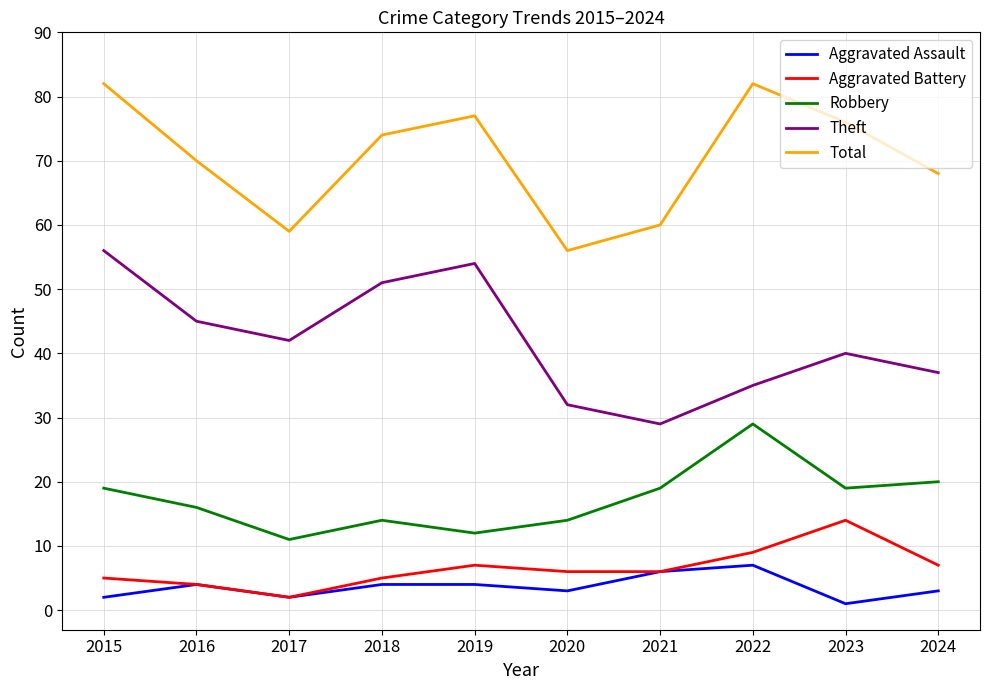

Reading right to left, what are all the values shown in this chart?

Aggravated Assault: 2024=3	2023=1	2022=7	2021=6	2020=3	2019=4	2018=4	2017=2	2016=4	2015=2
Aggravated Battery: 2024=7	2023=14	2022=9	2021=6	2020=6	2019=7	2018=5	2017=2	2016=4	2015=5
Robbery: 2024=20	2023=19	2022=29	2021=19	2020=14	2019=12	2018=14	2017=11	2016=16	2015=19
Theft: 2024=37	2023=40	2022=35	2021=29	2020=32	2019=54	2018=51	2017=42	2016=45	2015=56
Total: 2024=68	2023=76	2022=82	2021=60	2020=56	2019=77	2018=74	2017=59	2016=70	2015=82